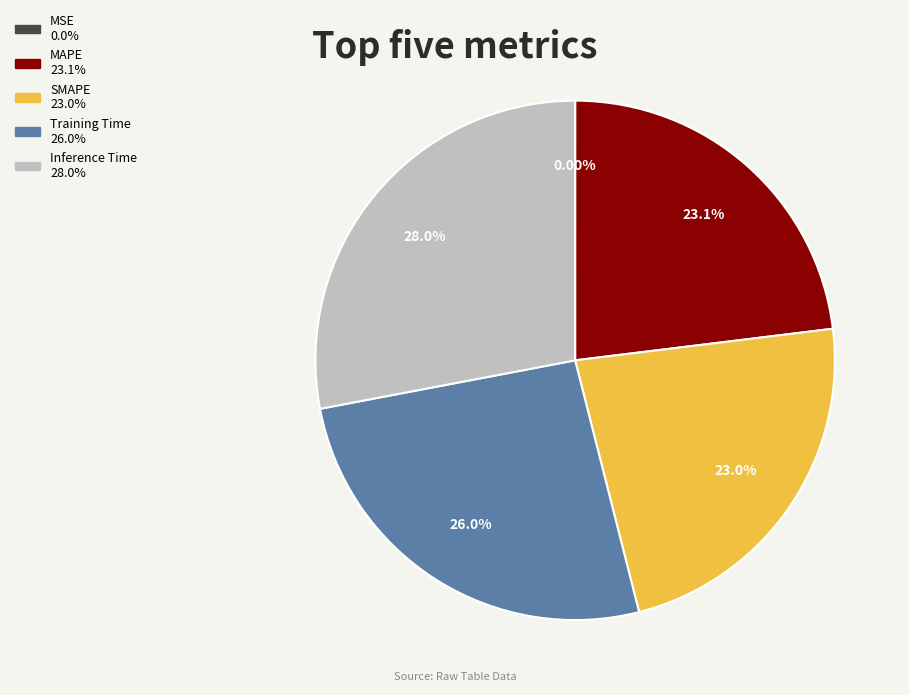

To the nearest percent, what percentage of the pie is SMAPE?

23%